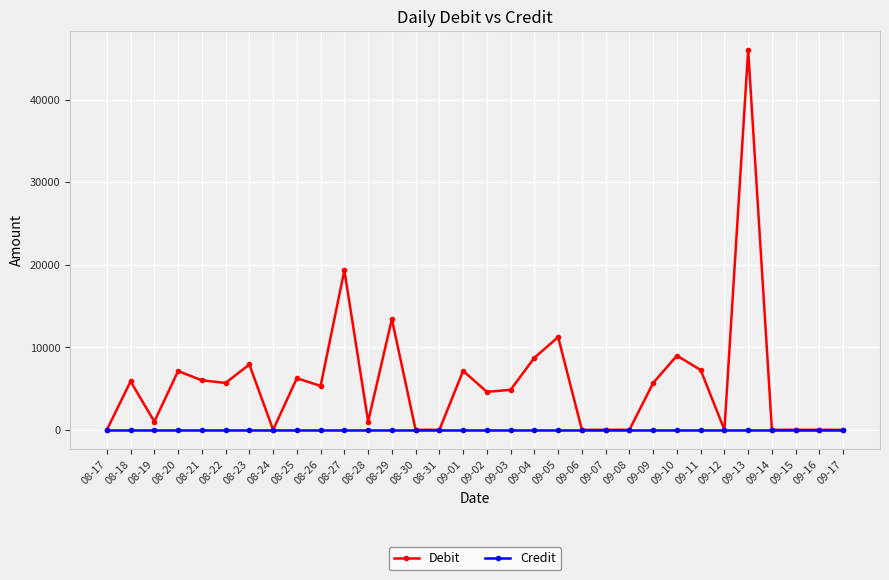

Which series has the largest total across all categories?

Debit